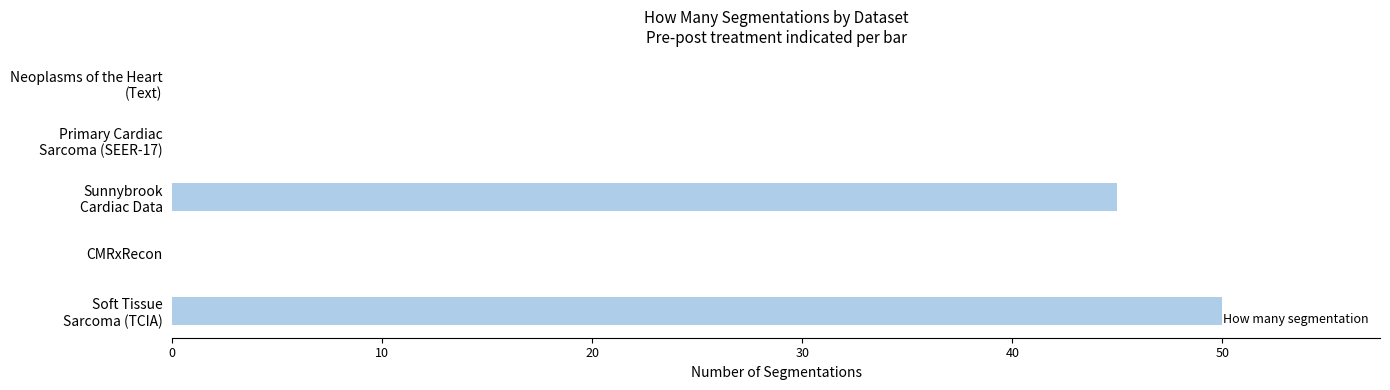

Count the number of categories in the chart.

5